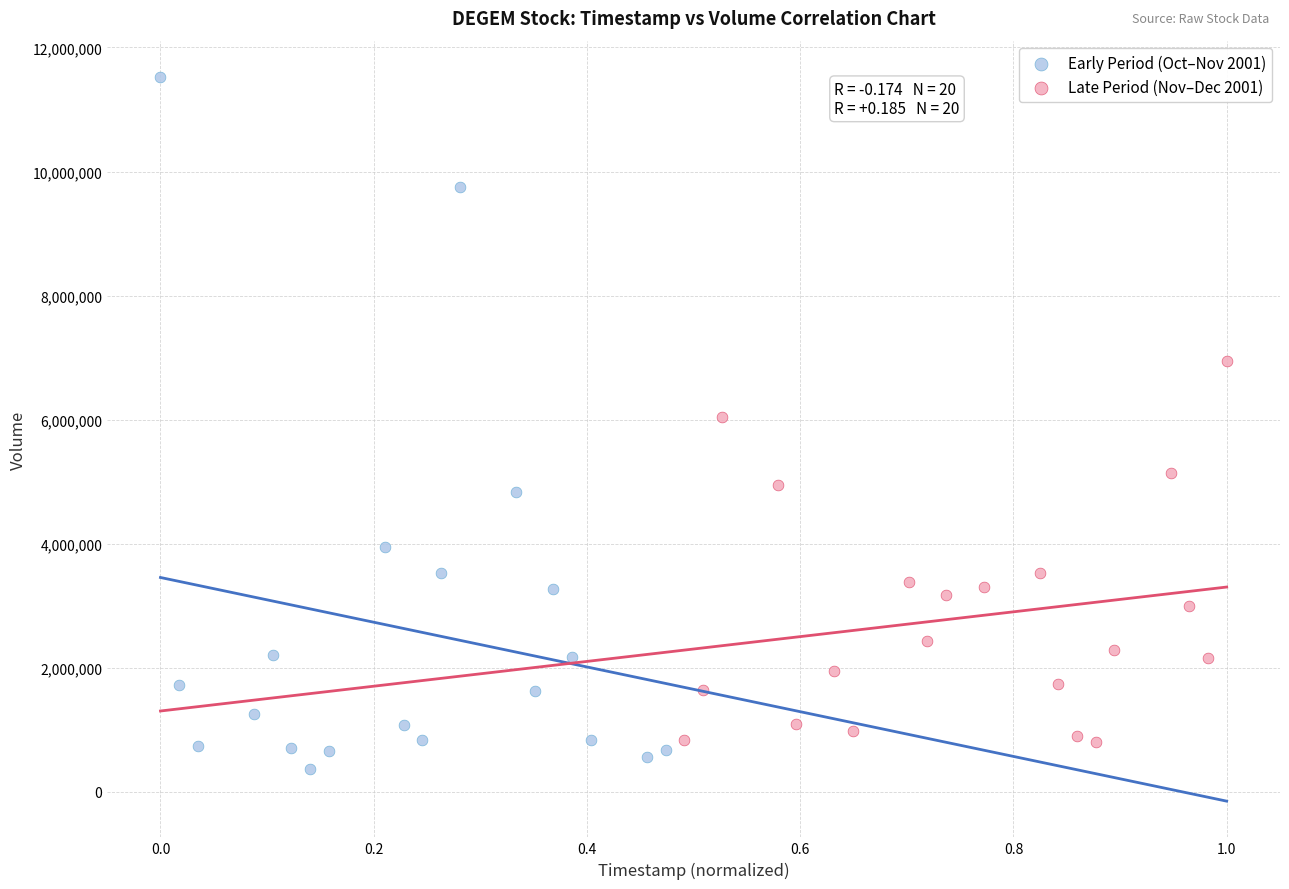

Which series reaches the maximum Y coordinate?

Early Period (Oct–Nov 2001)